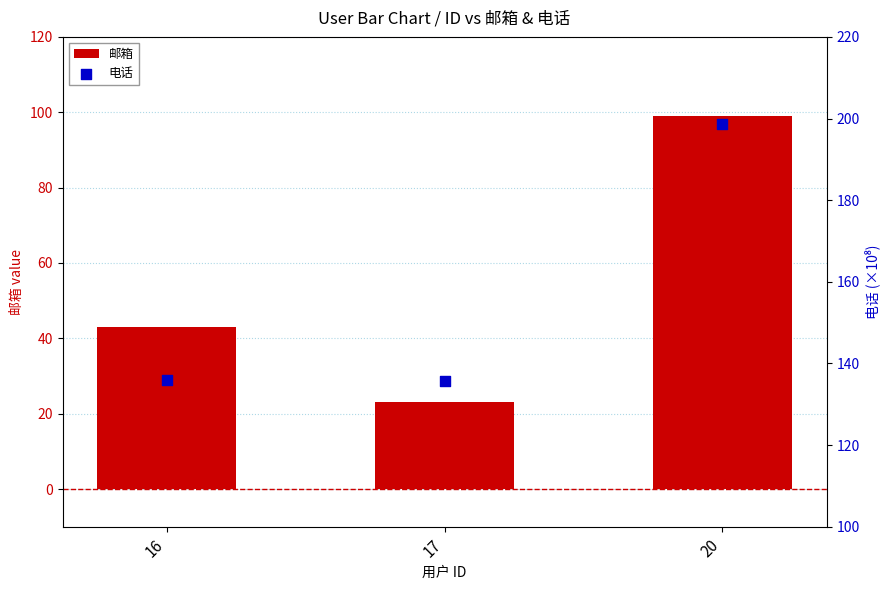

Which series has the largest total across all categories?

电话